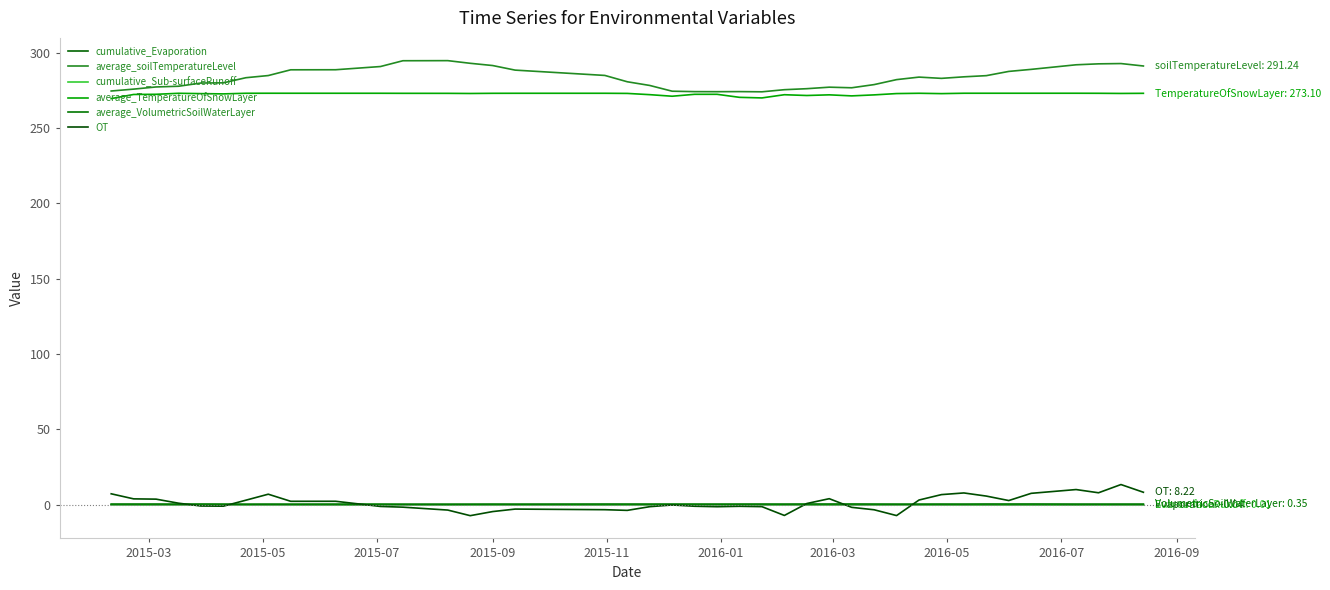

How many lines are shown in the chart?

6